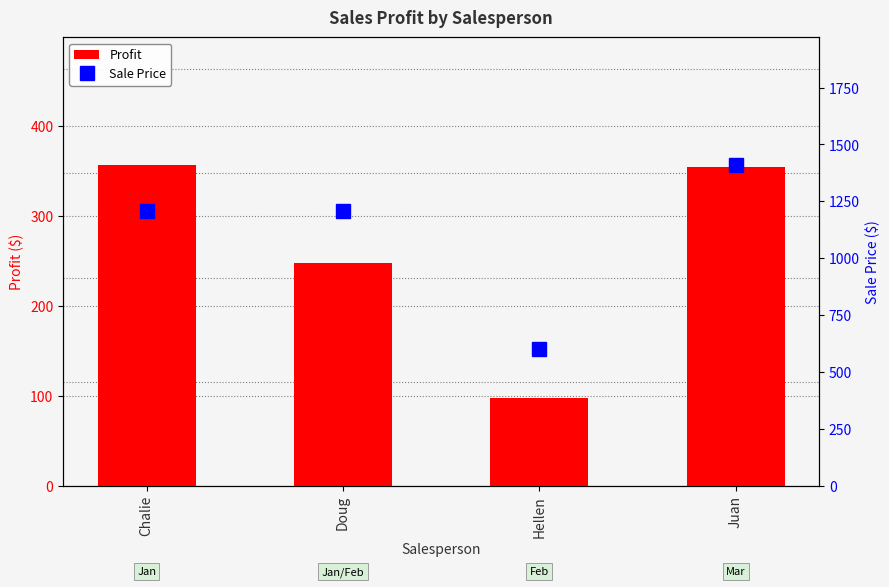

Where does the Sale Price series first go above 1206?

Chalie